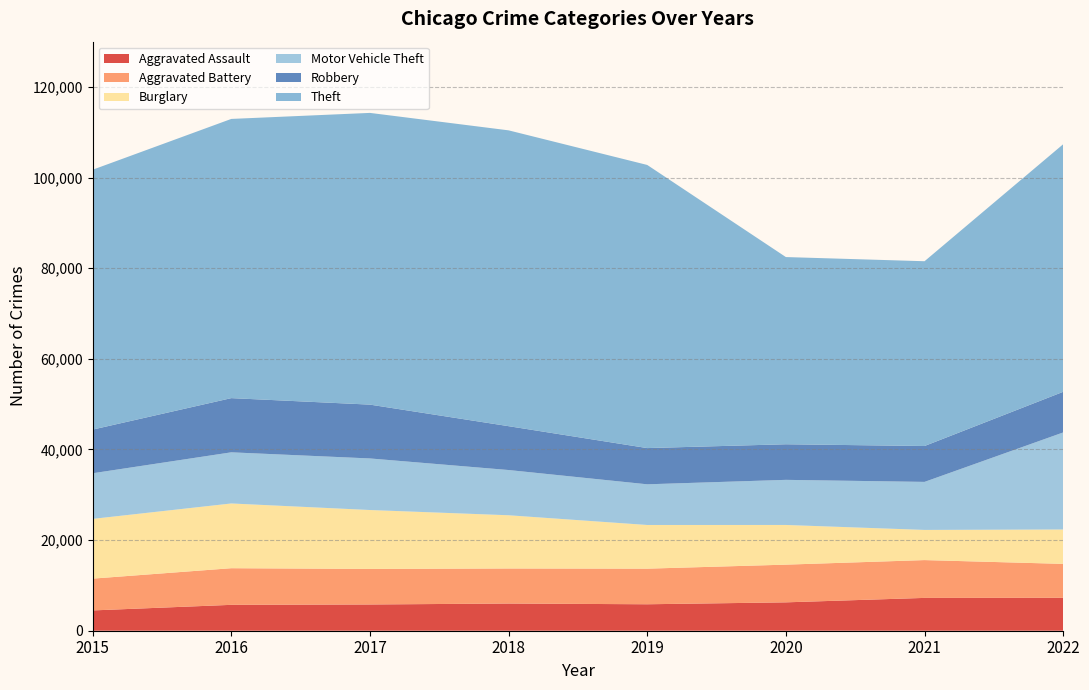

Reading left to right, transcribe all the data shown in this chart.

Aggravated Assault: 4480	5712	5793	6001	5840	6263	7243	7267
Aggravated Battery: 7018	8085	7845	7734	7857	8320	8346	7485
Burglary: 13184	14289	13001	11746	9639	8757	6658	7590
Motor Vehicle Theft: 10068	11286	11380	9983	8977	9956	10599	21417
Robbery: 9638	11960	11880	9679	7994	7855	7919	8966
Theft: 57350	61618	64381	65285	62484	41313	40780	54640